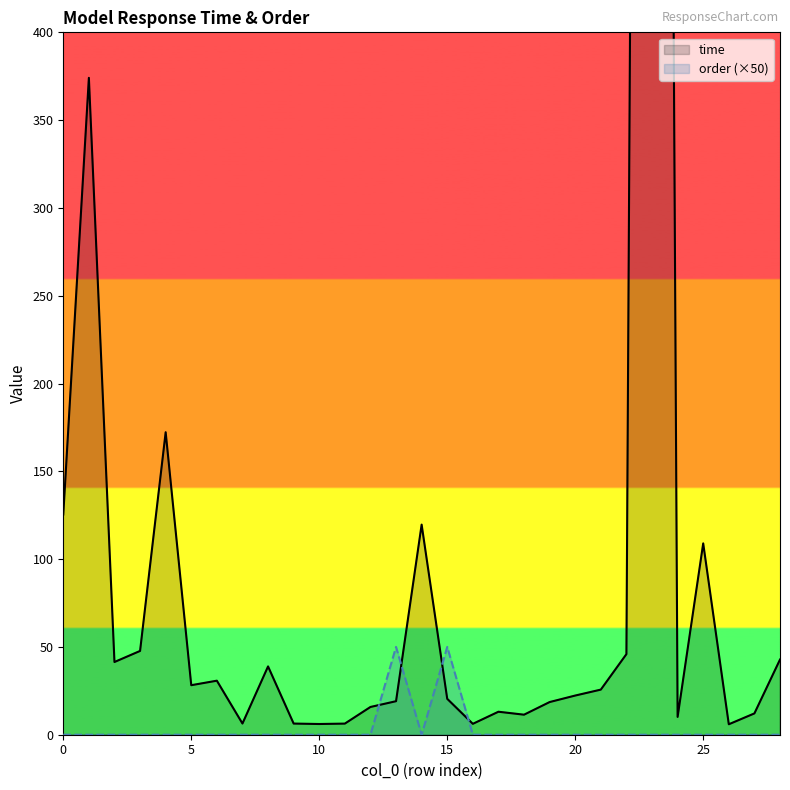

Does the chart display data point markers on the line(s)?

No